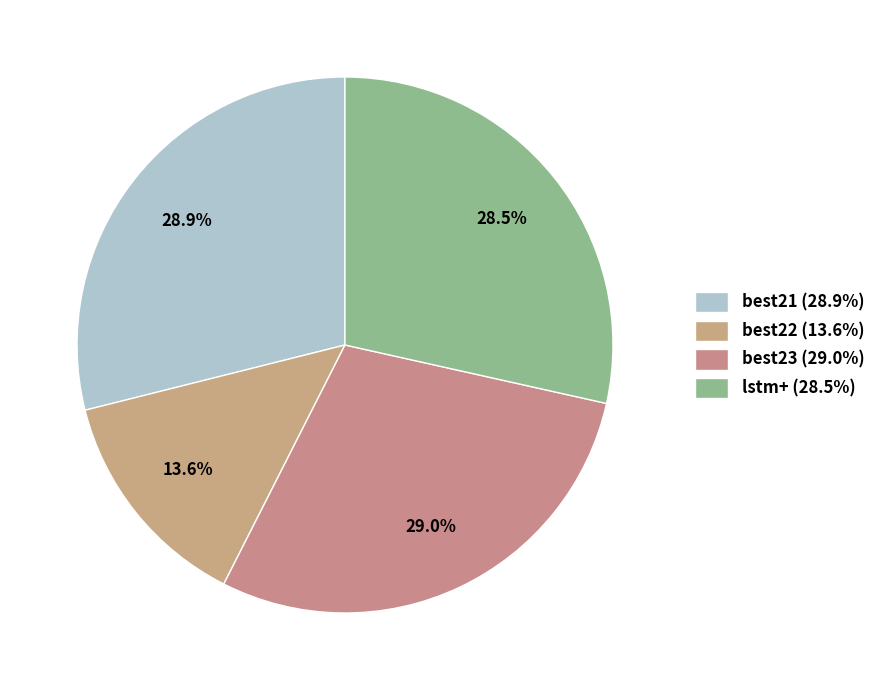

Count the number of slices in the pie.

4